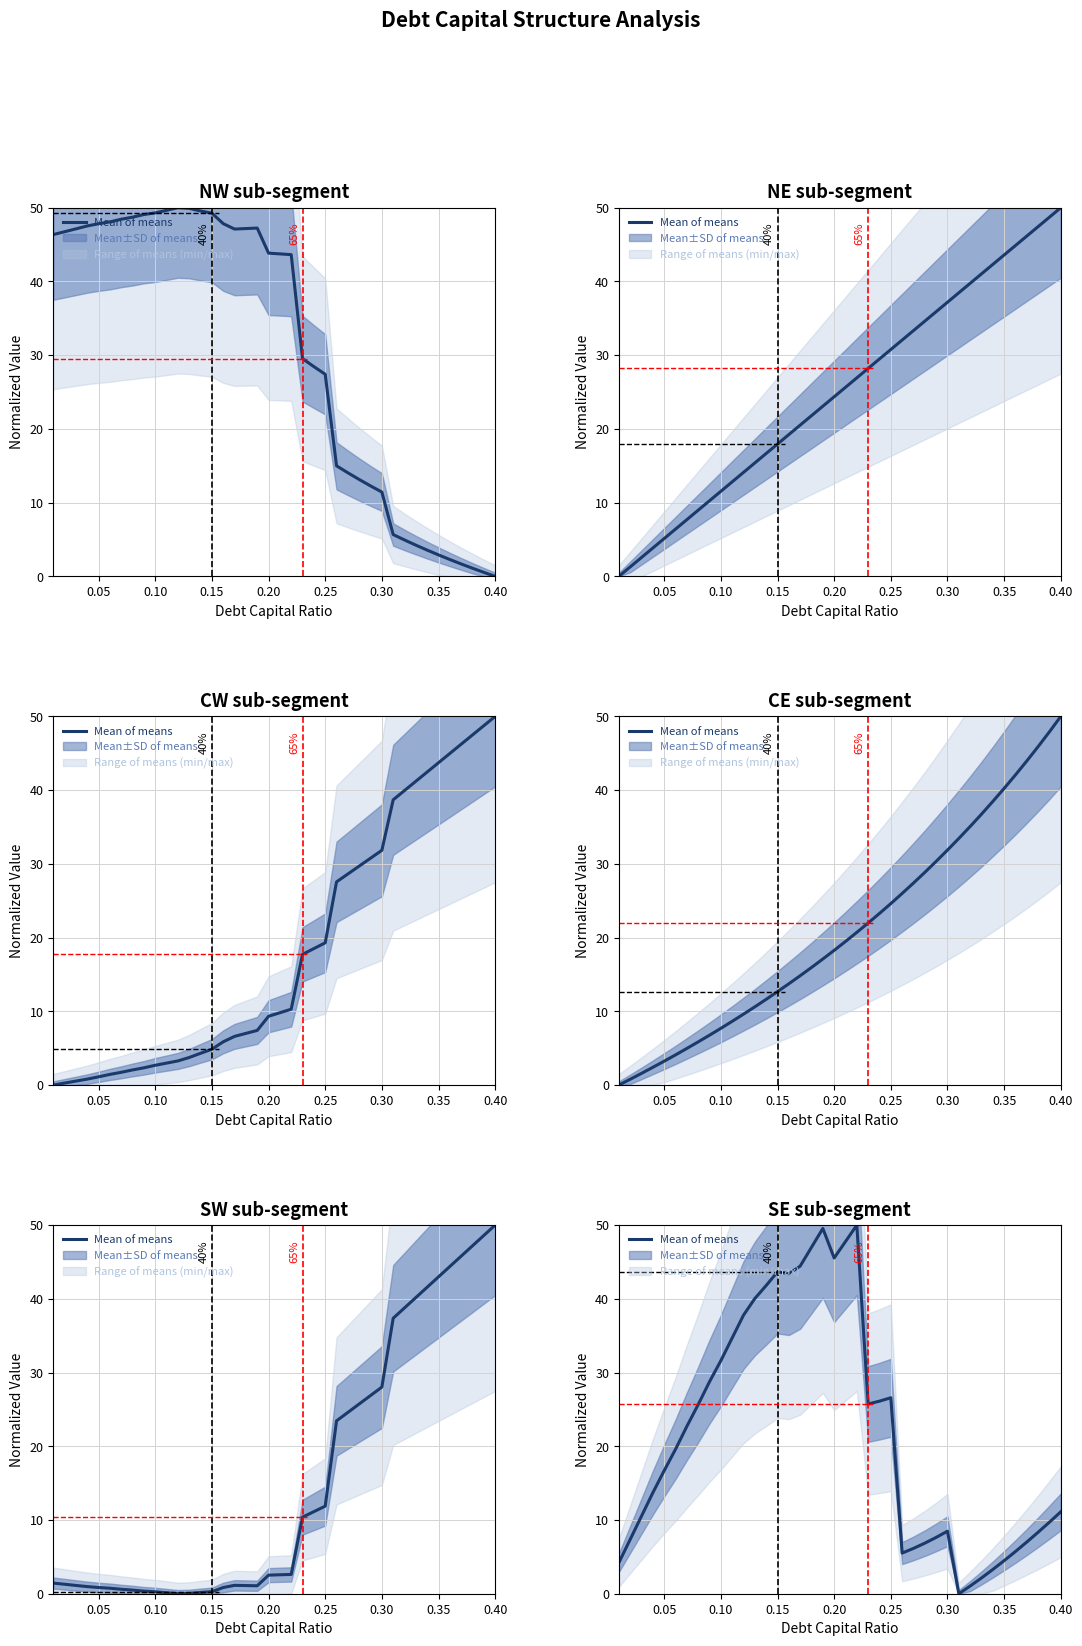

Which has a higher value, 0.00 or 24?

24